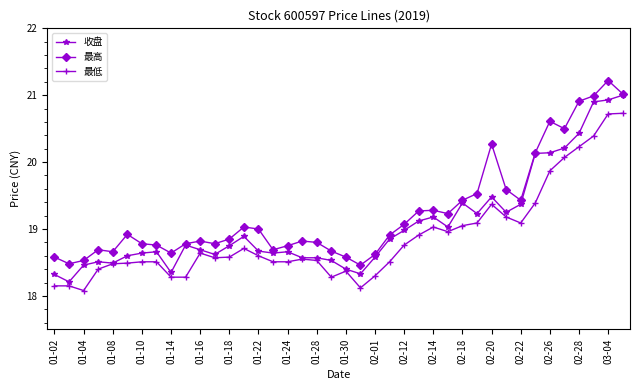

True or false: 最低 and 最高 cross at least once.

False